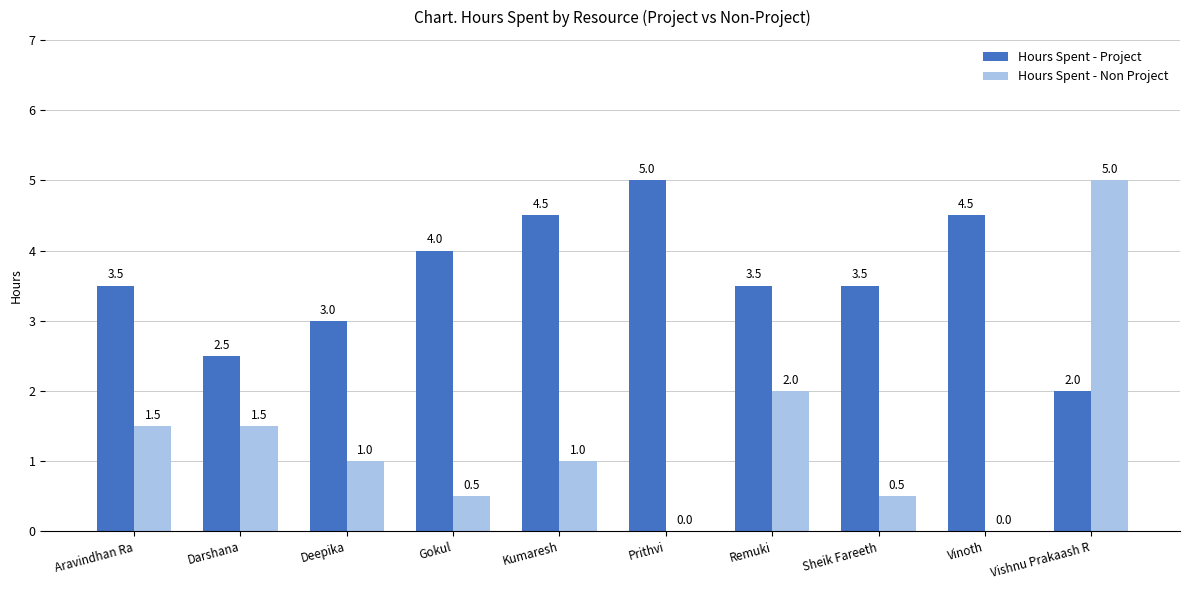

What is the difference between the Hours Spent - Non Project values at Remuki and Aravindhan Ra?

0.5